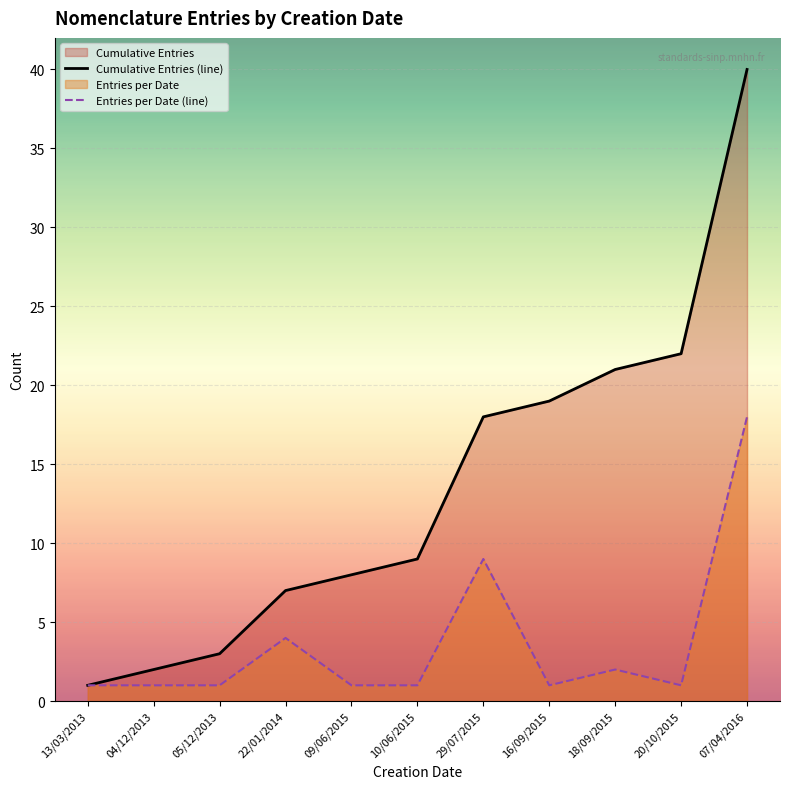

True or false: Cumulative Entries (line) and Entries per Date (line) intersect in this chart.

False